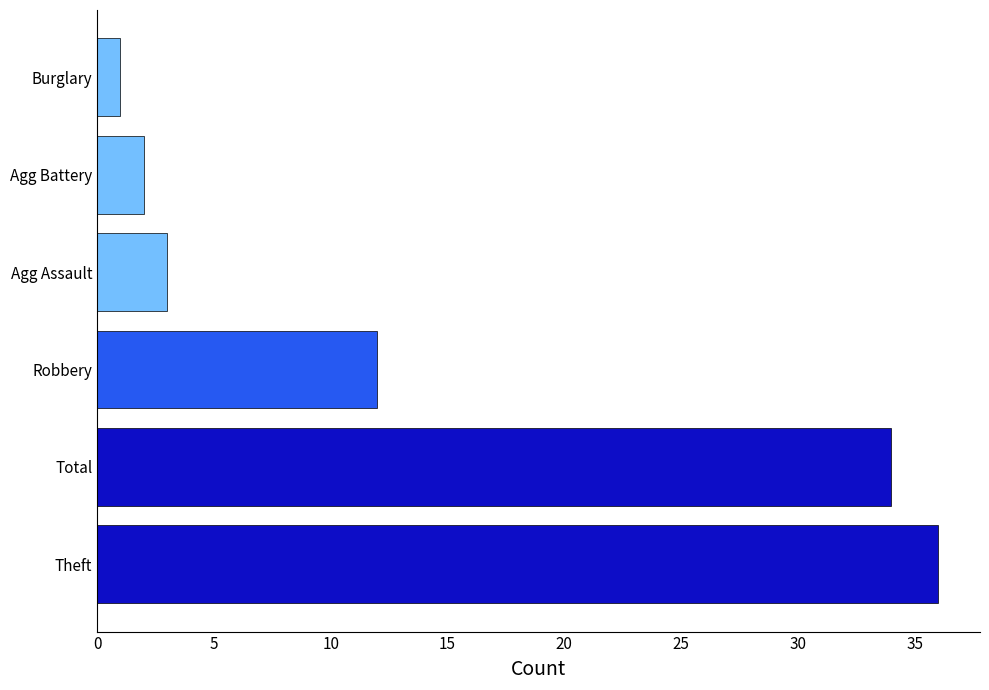

What is the approximate value at Robbery, to the nearest 10?

10